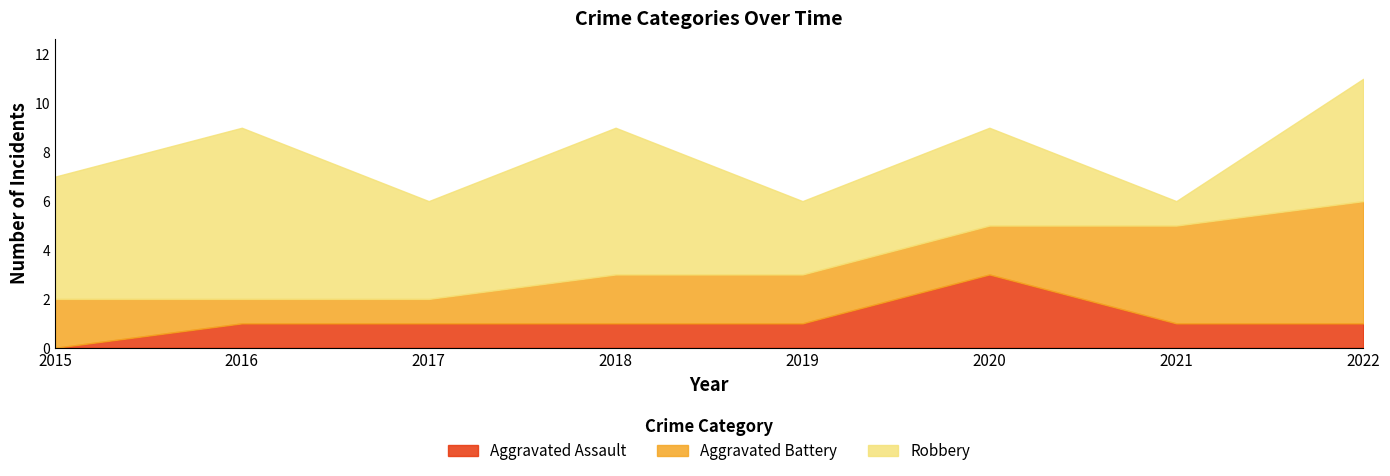

The Aggravated Assault series shows 1 at 2020. True or false?

False